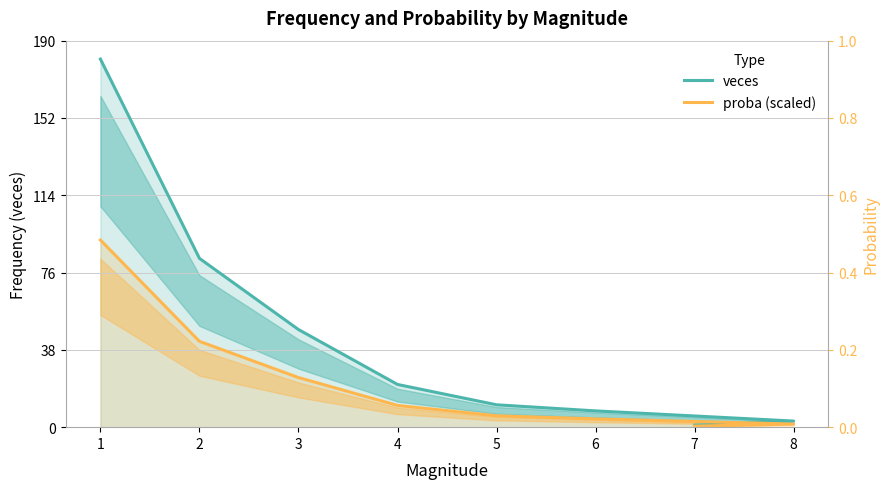

What is the value of the proba (scaled) point at the 4th from the left?

10.7